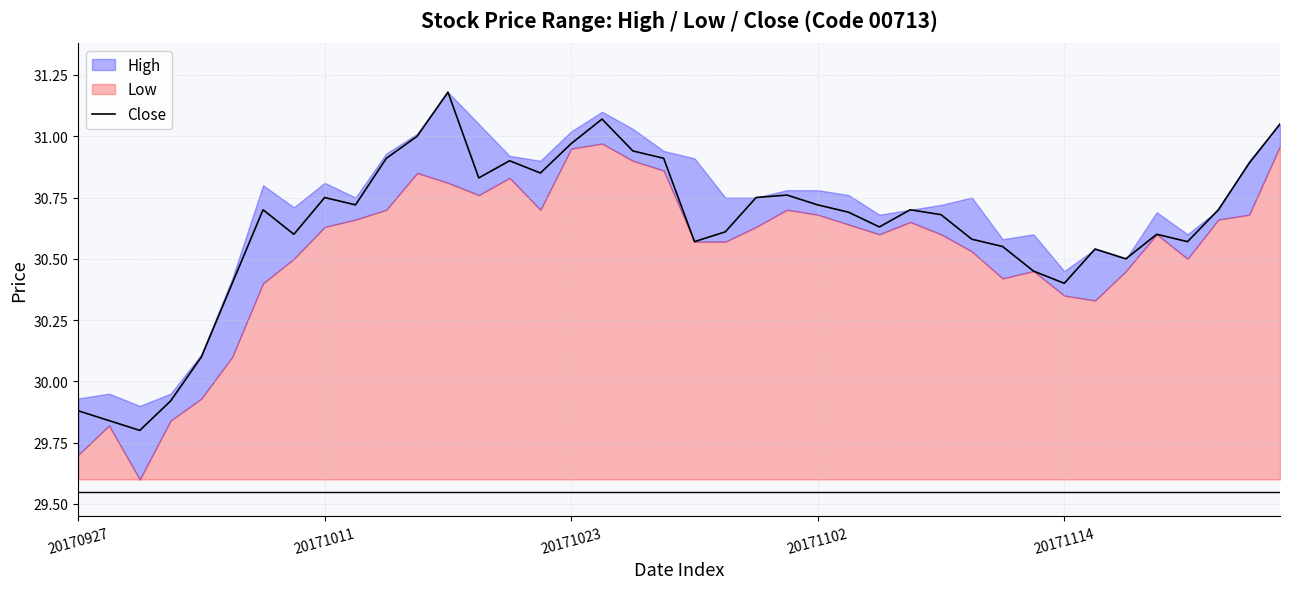

How many lines are shown in the chart?

1